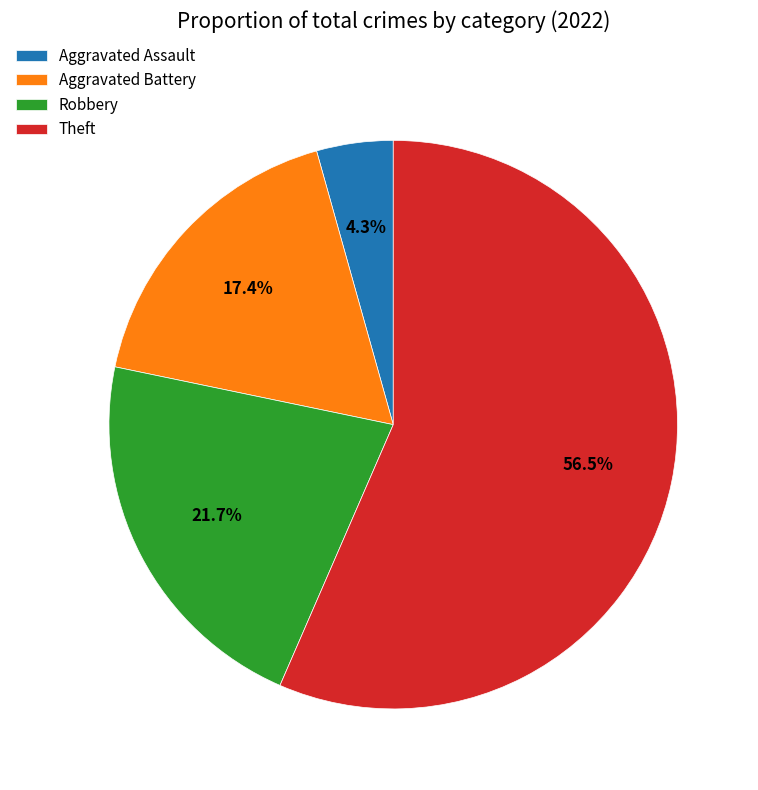

Rank the categories by value from lowest to highest.

Aggravated Assault, Aggravated Battery, Robbery, Theft